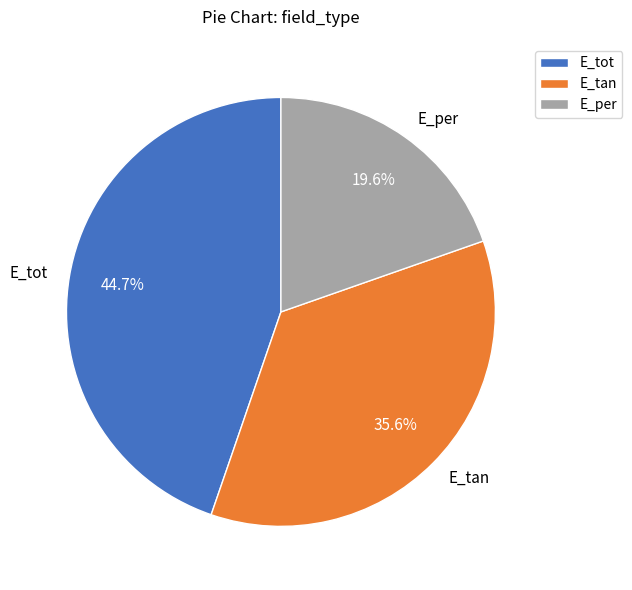

Which slice is the smallest?

E_per